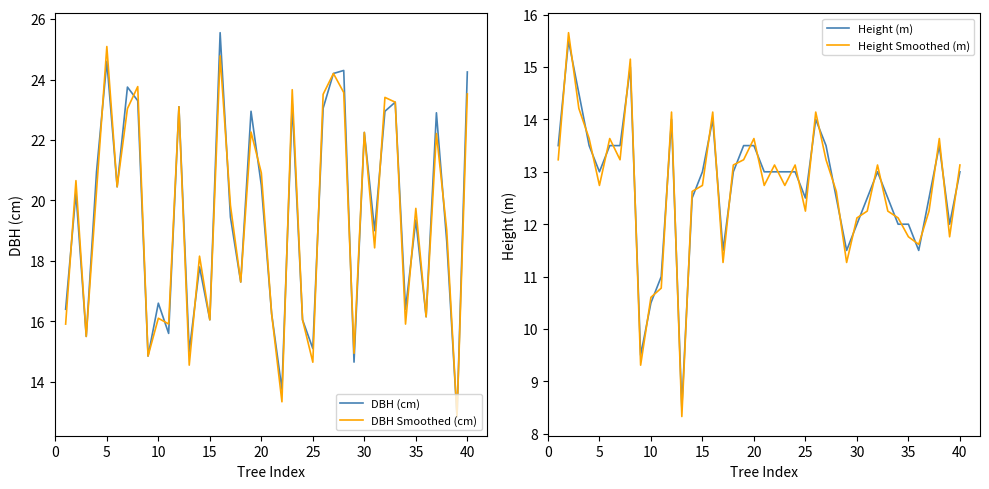

What are all the series names shown in the legend?

DBH (cm), DBH Smoothed (cm), Height (m), Height Smoothed (m)